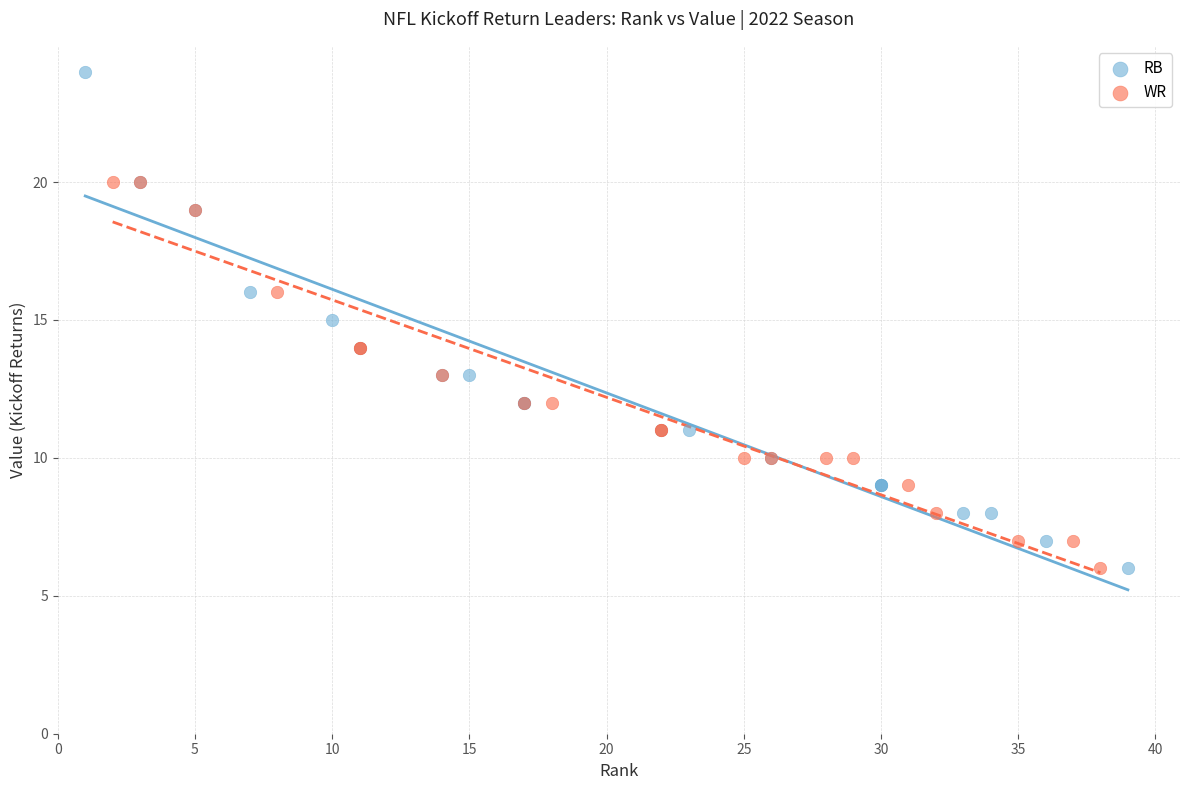

Which series reaches the maximum Y coordinate?

RB